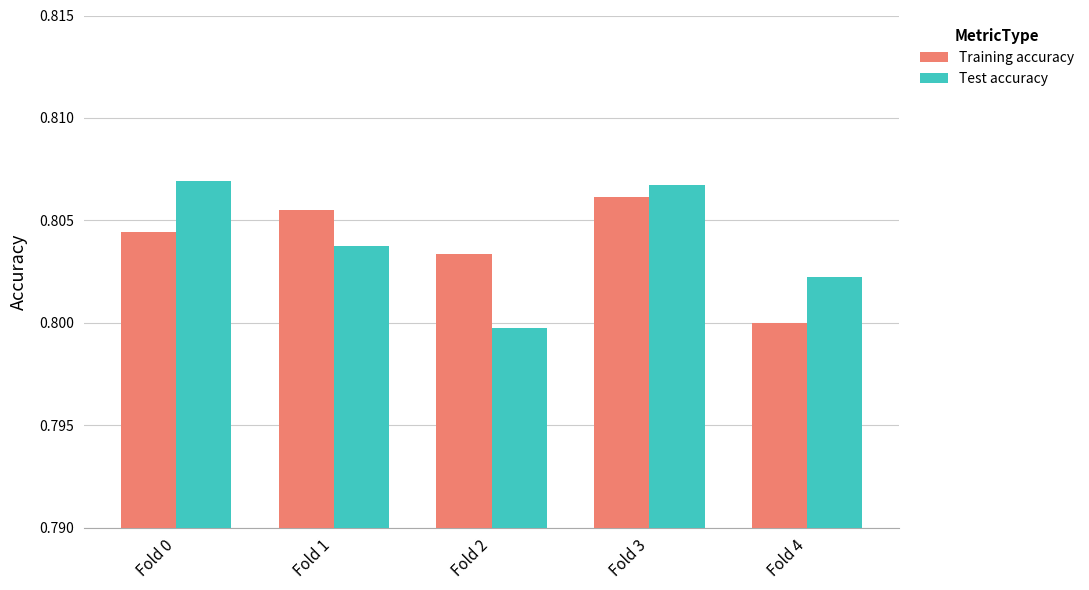

True or false: Training accuracy has a value of 0.8 at Fold 2.

True